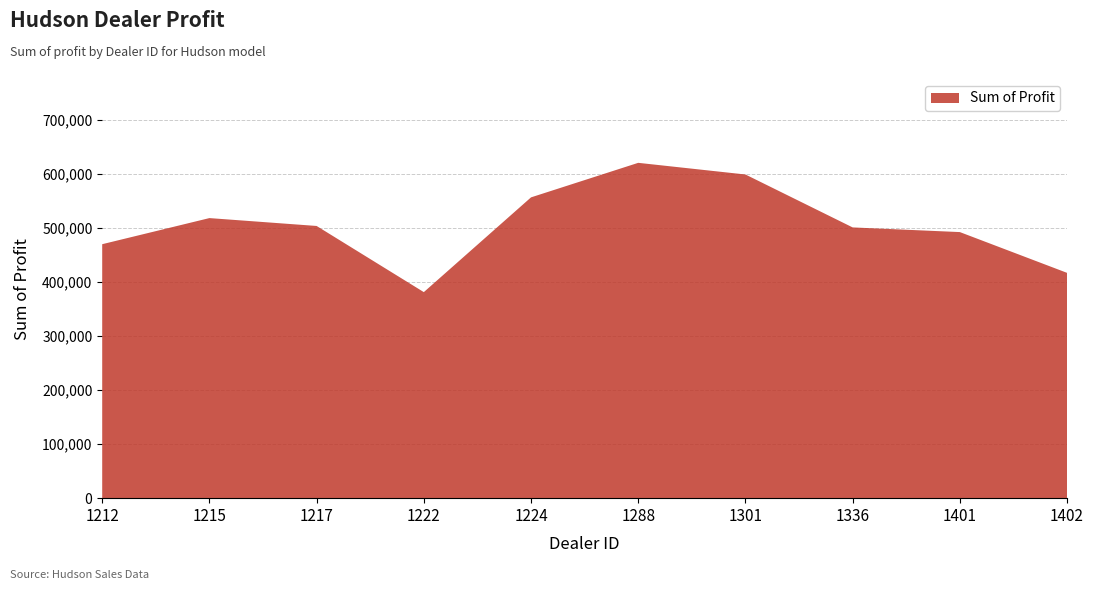

Reading right to left, what are all the values shown in this chart?

417345.0	492880.0	501524.0	599561.8	621153.0	557190.0	381657.0	504217.2	518798.8	470435.0